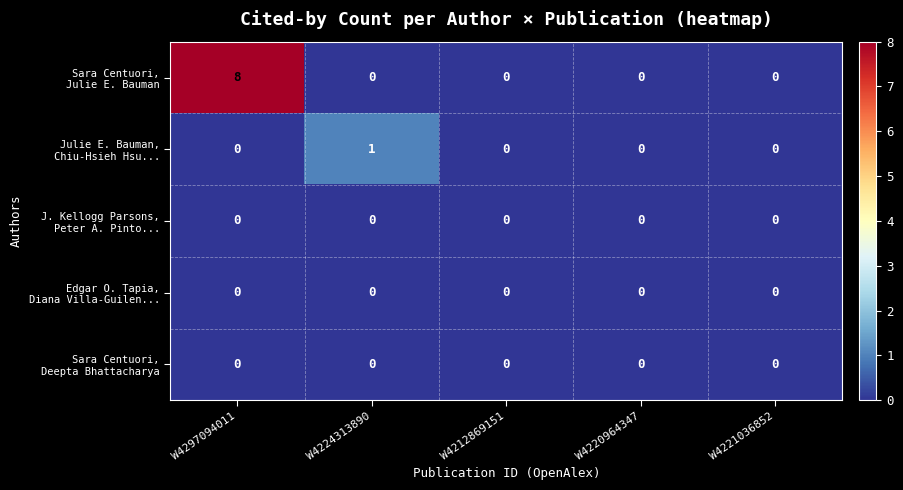

What is the greatest value displayed?

8